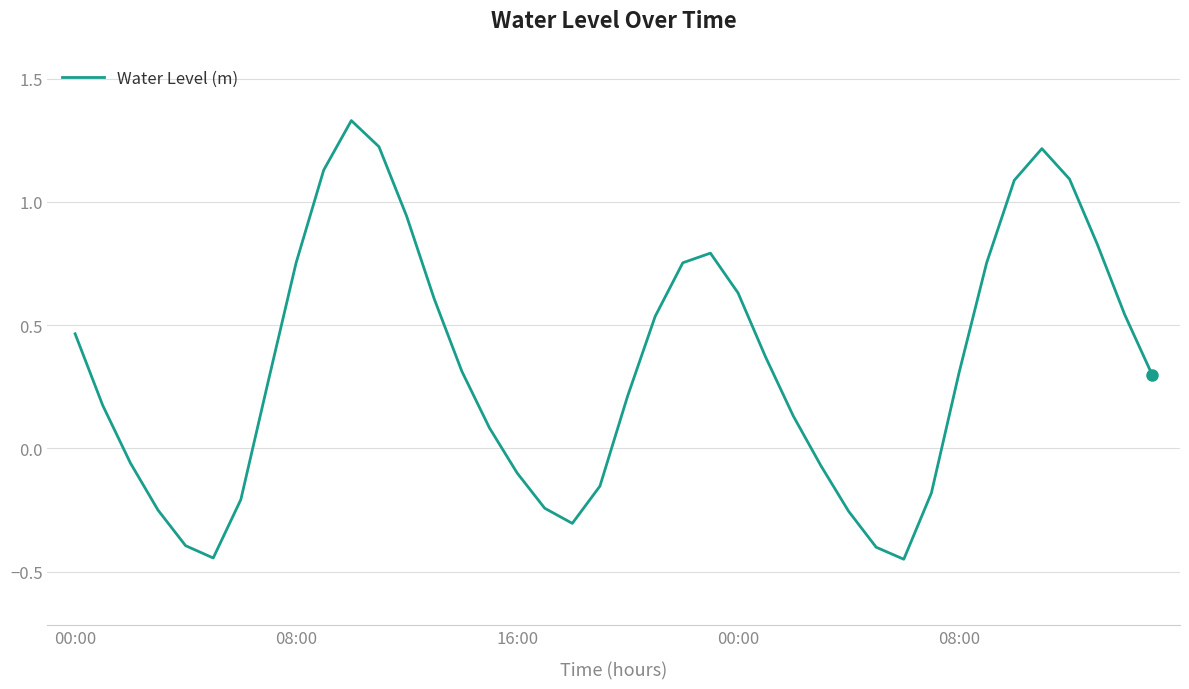

What is the difference between the maximum and minimum values?

1.8